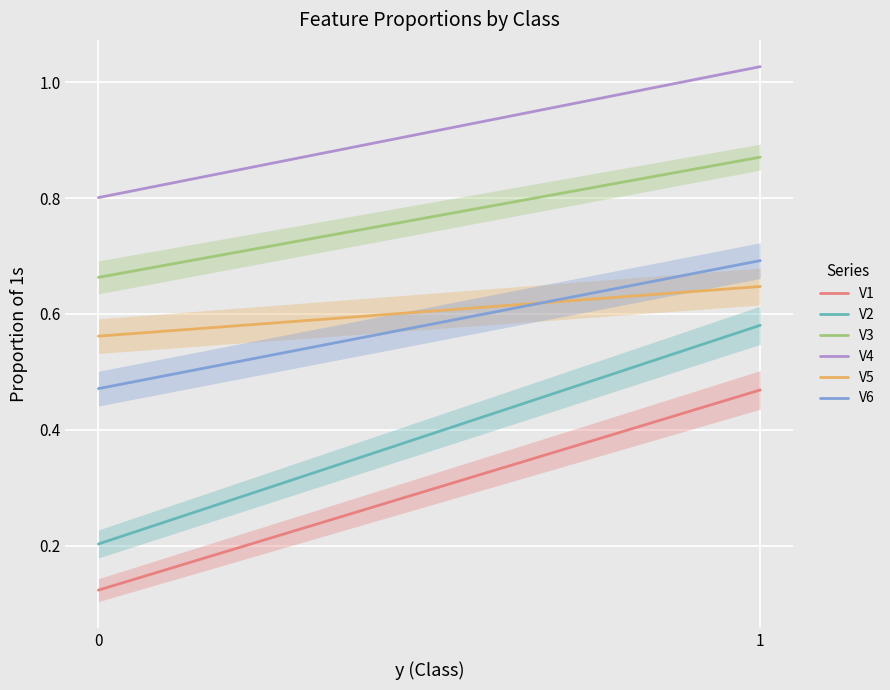

What are all the series names shown in the legend?

V1, V2, V3, V4, V5, V6